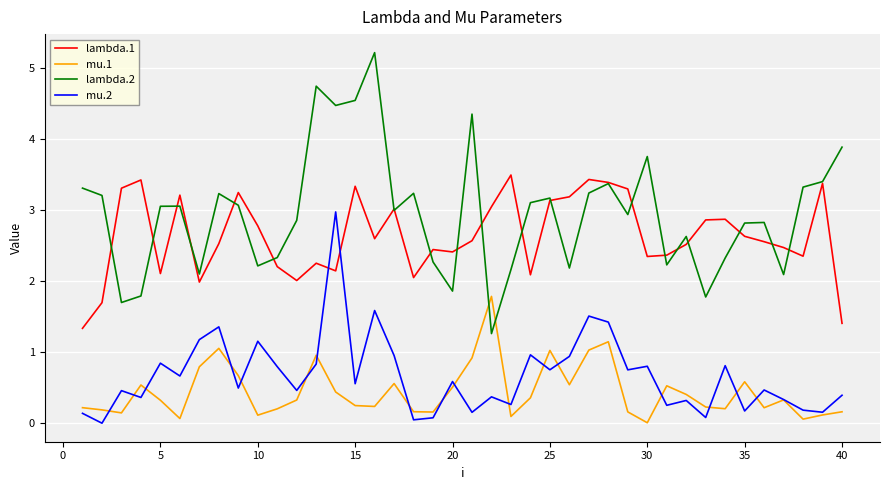

True or false: lambda.2 and mu.2 intersect in this chart.

False